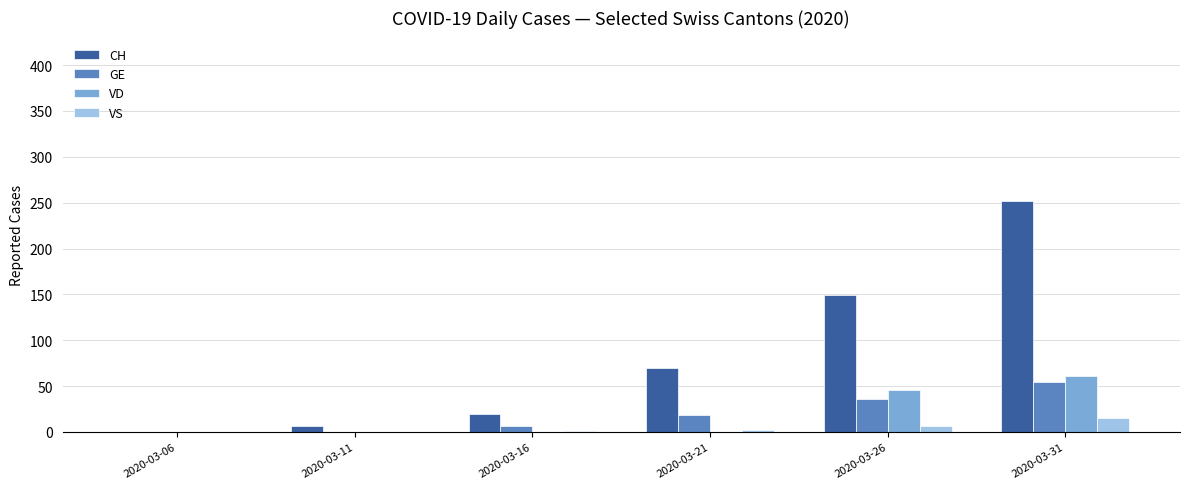

Count the number of data series in this chart.

4